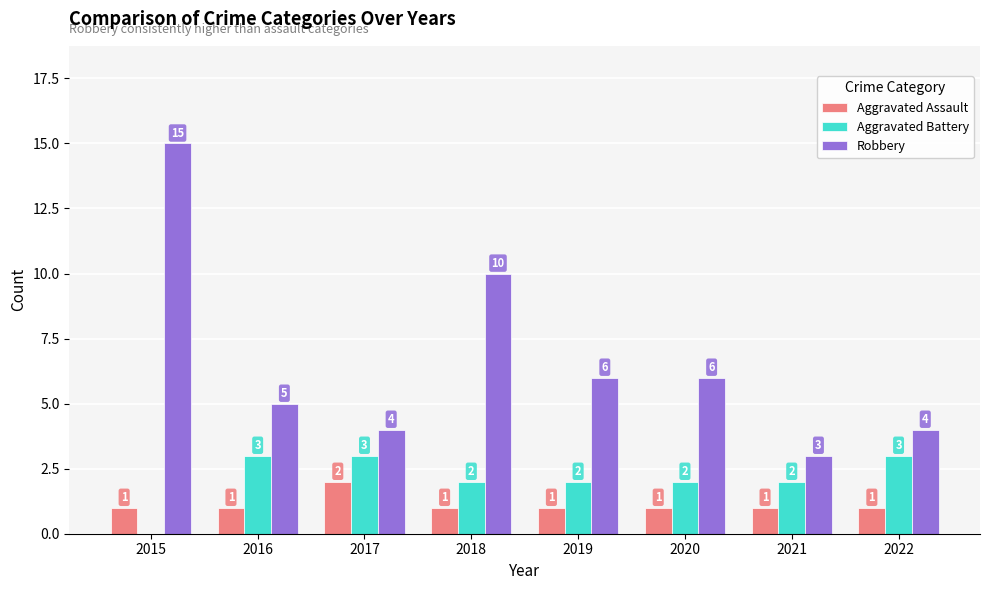

The Robbery series shows 2 at 2018. True or false?

False